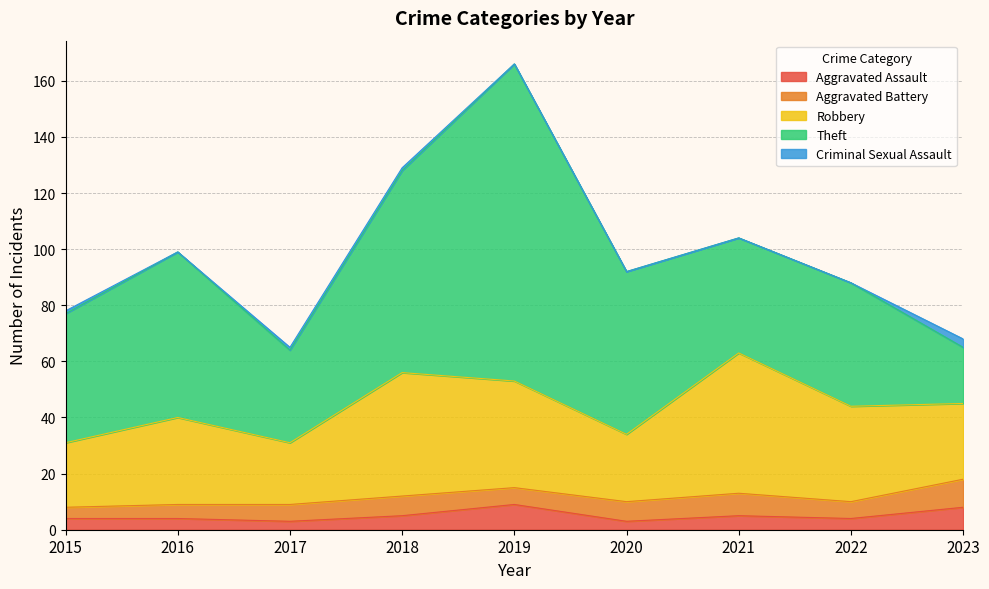

Which series has the largest total across all categories?

Theft